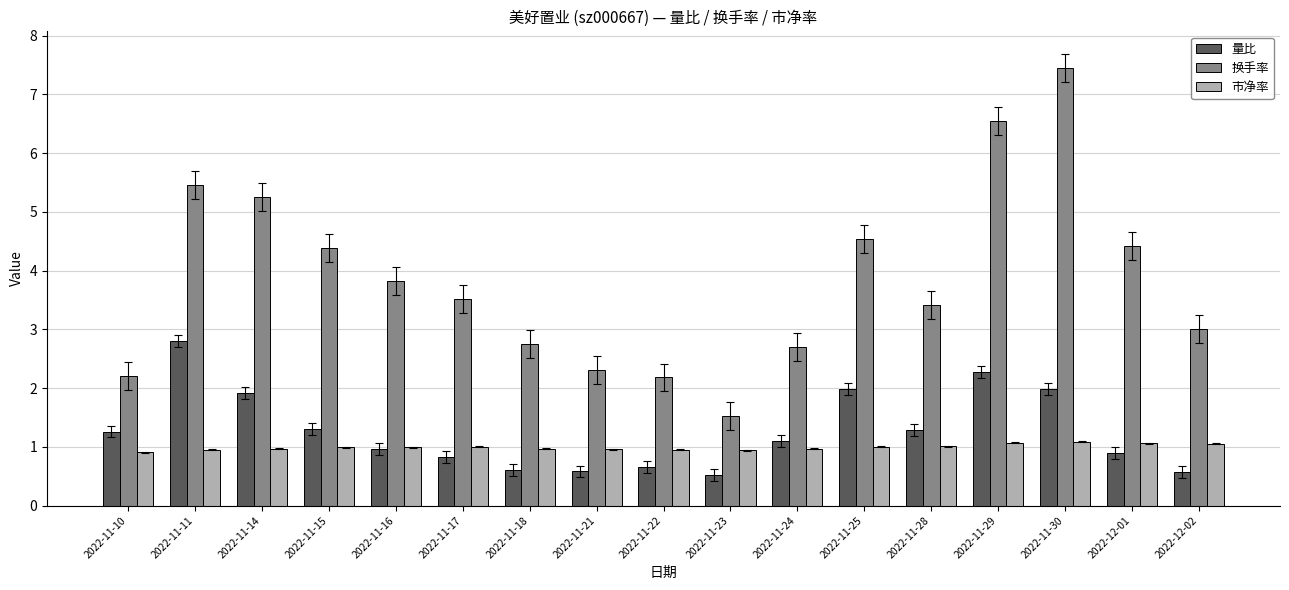

What is the sum of all 换手率 values?

65.5